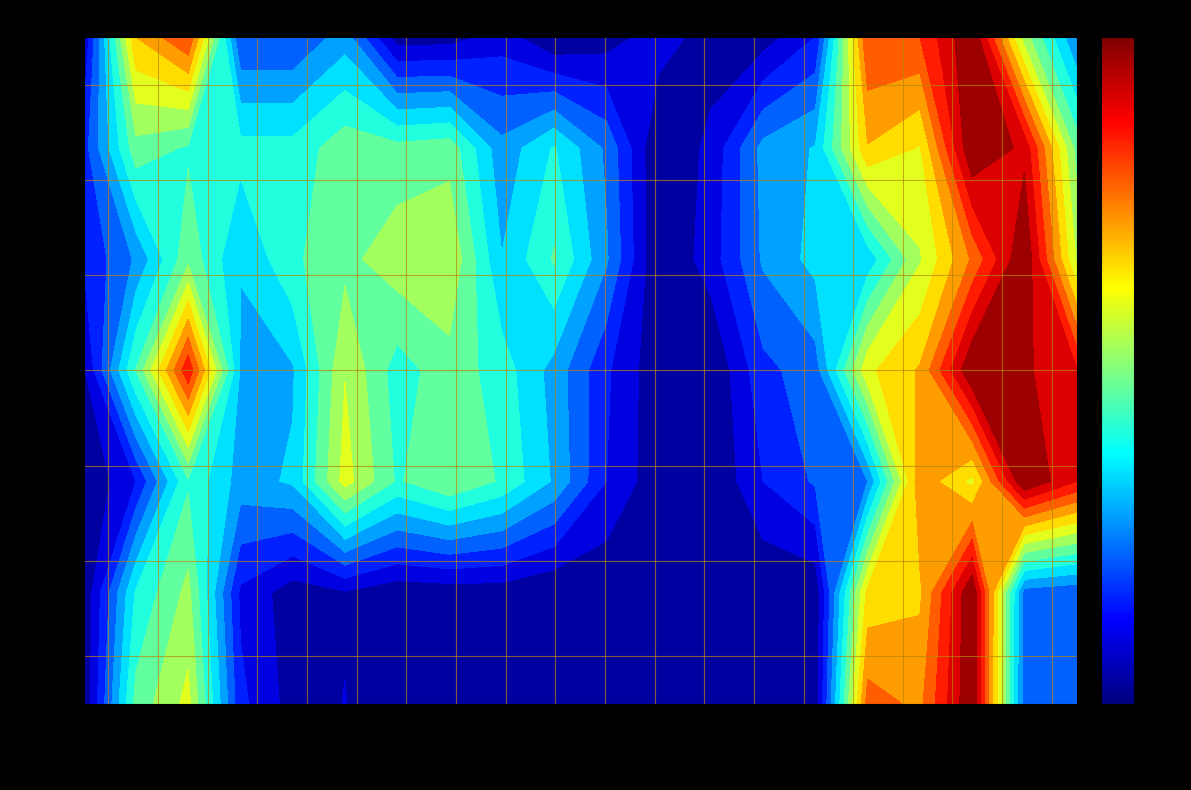

What is the greatest value displayed?

16.0